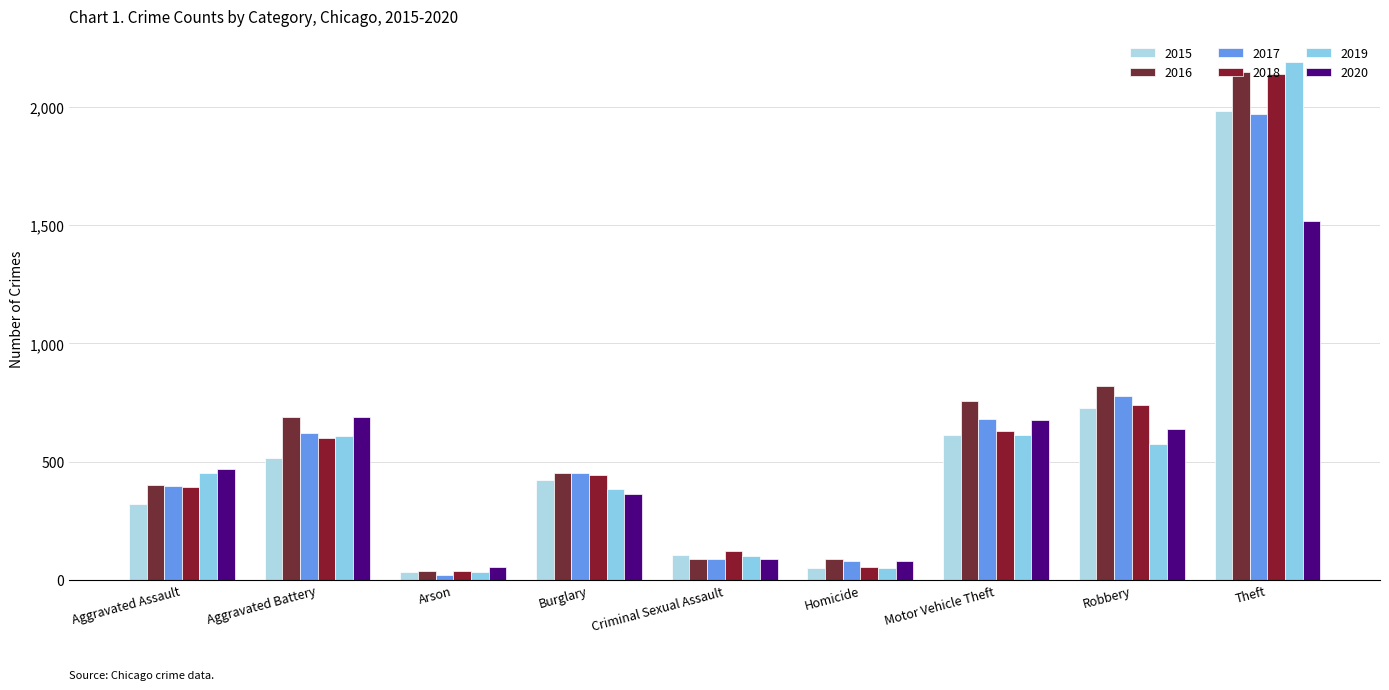

How many bars are there in total?

54